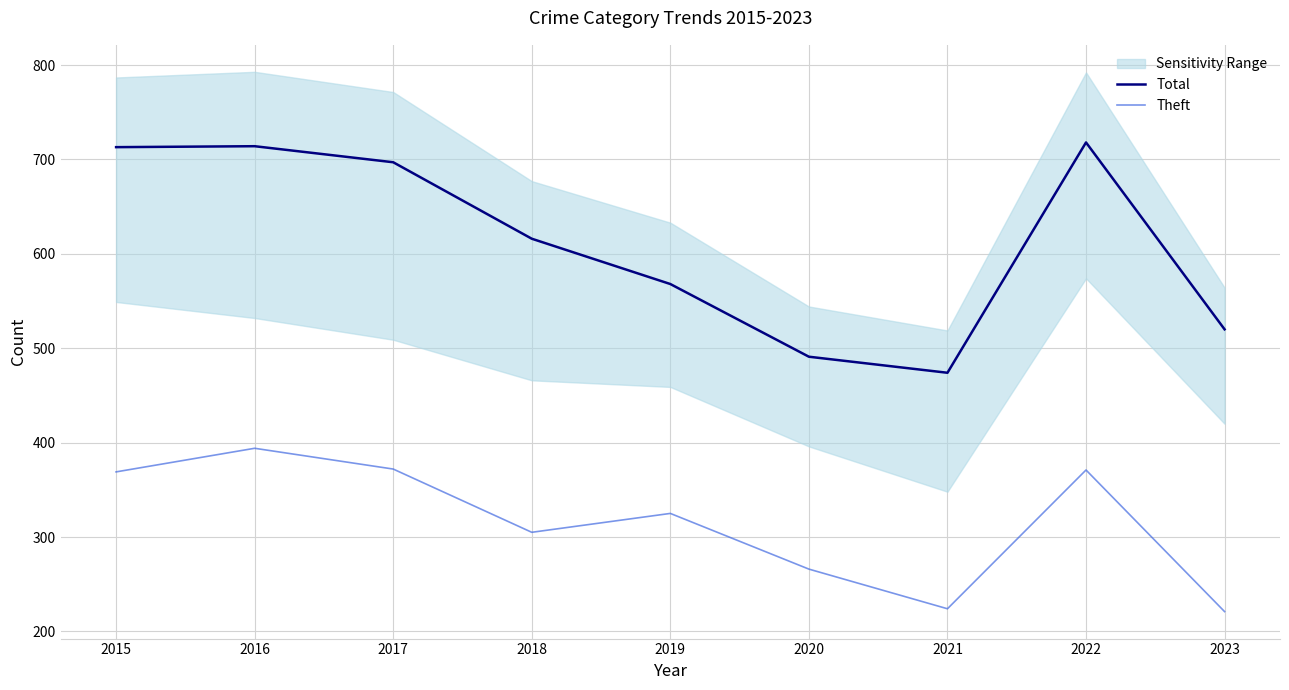

At which label does Theft first exceed 325?

2015